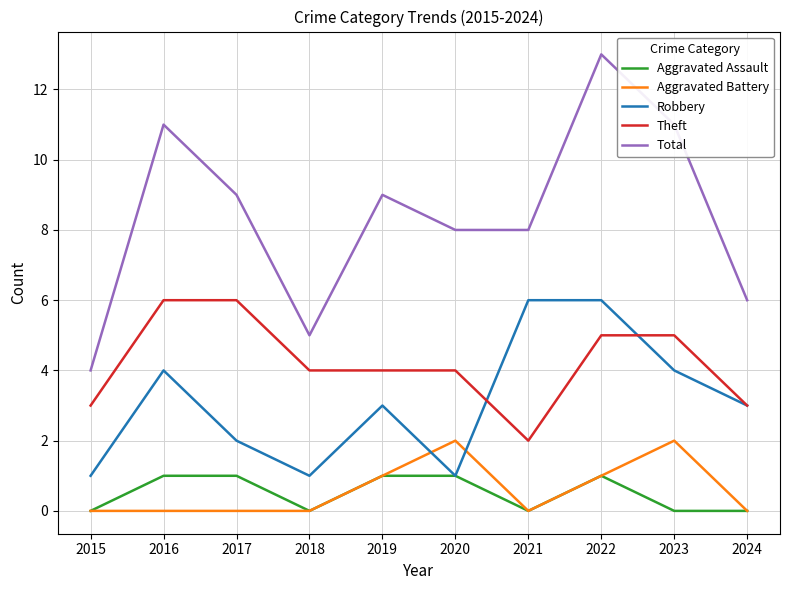

What is the approximate value of Total at 2018?

5